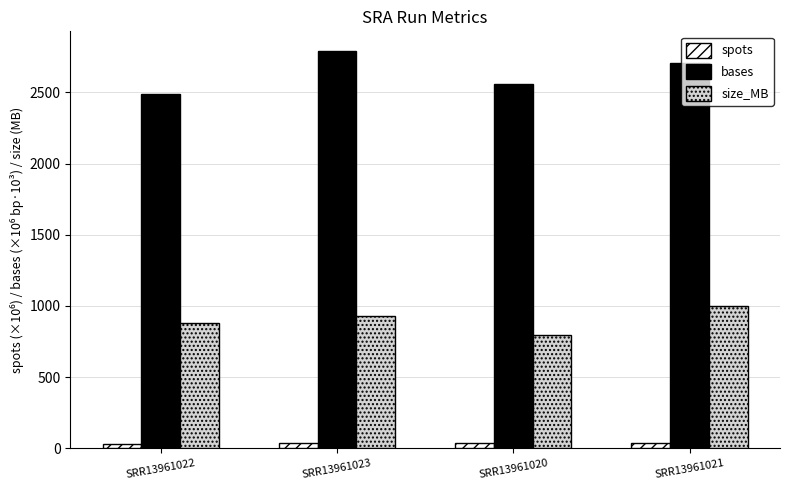

What is the average value of the size_MB series?

902.0